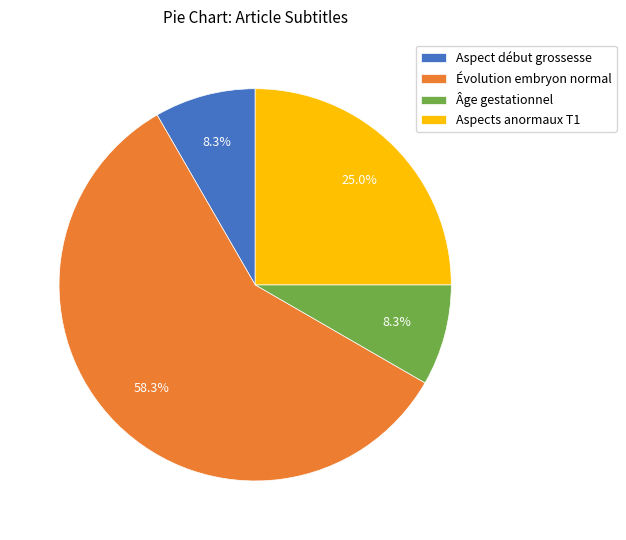

What is the largest slice in the pie chart?

Évolution embryon normal